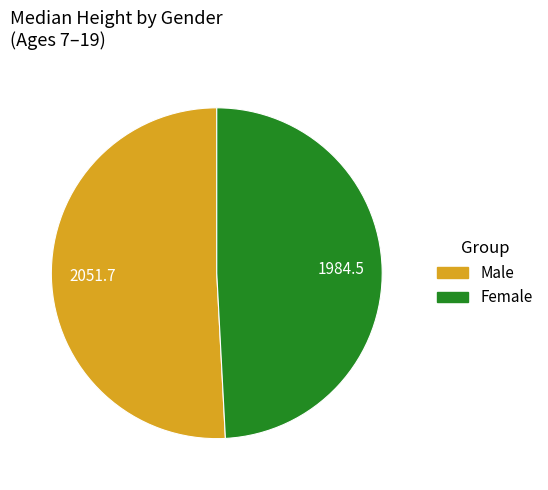

True or false: Male accounts for 51% of the total.

True